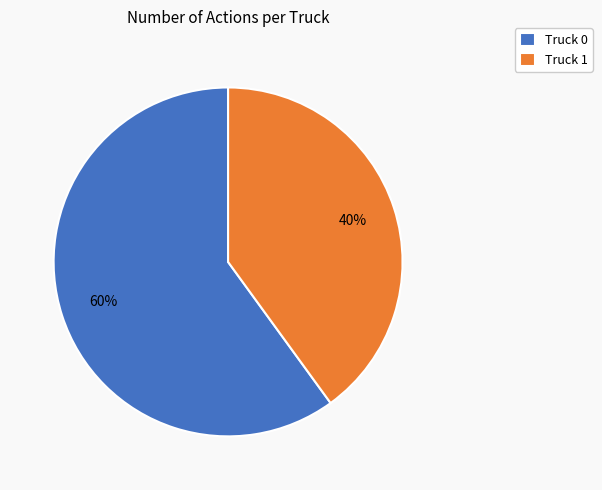

Is there any slice that represents more than half of the pie?

Yes